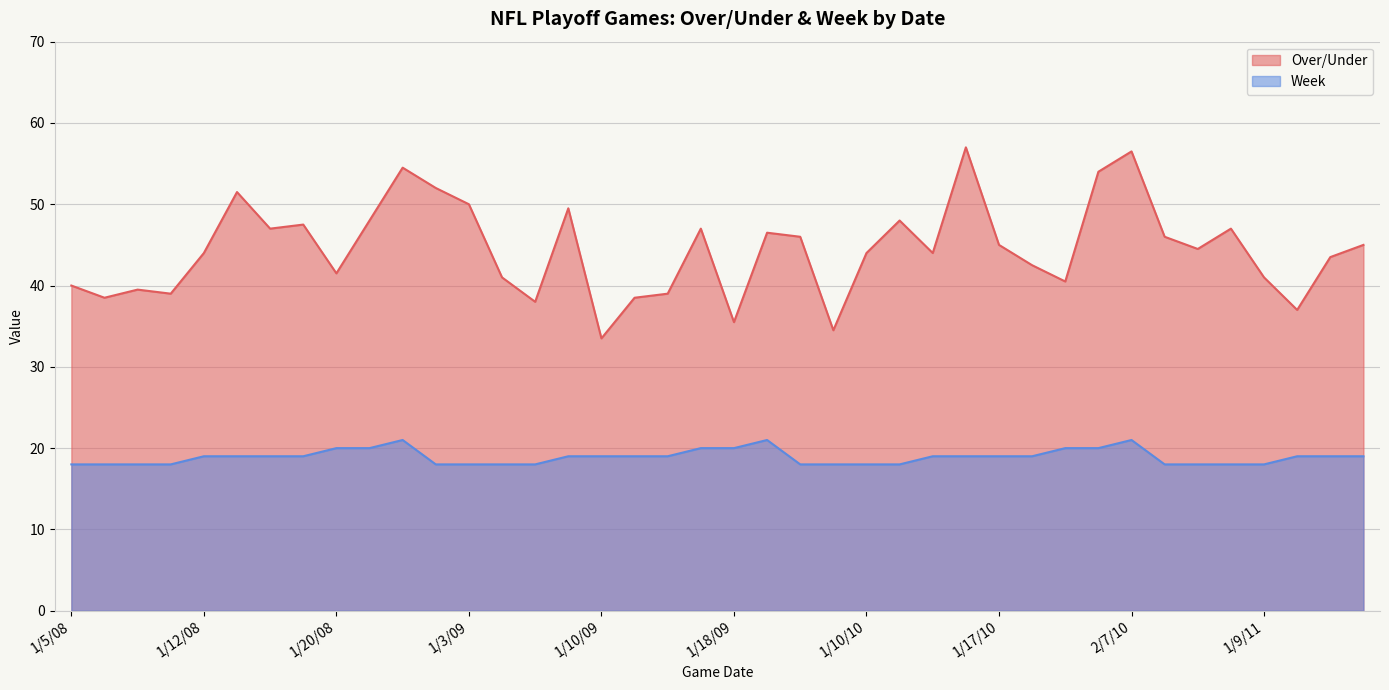

True or false: Over/Under and Week intersect in this chart.

False